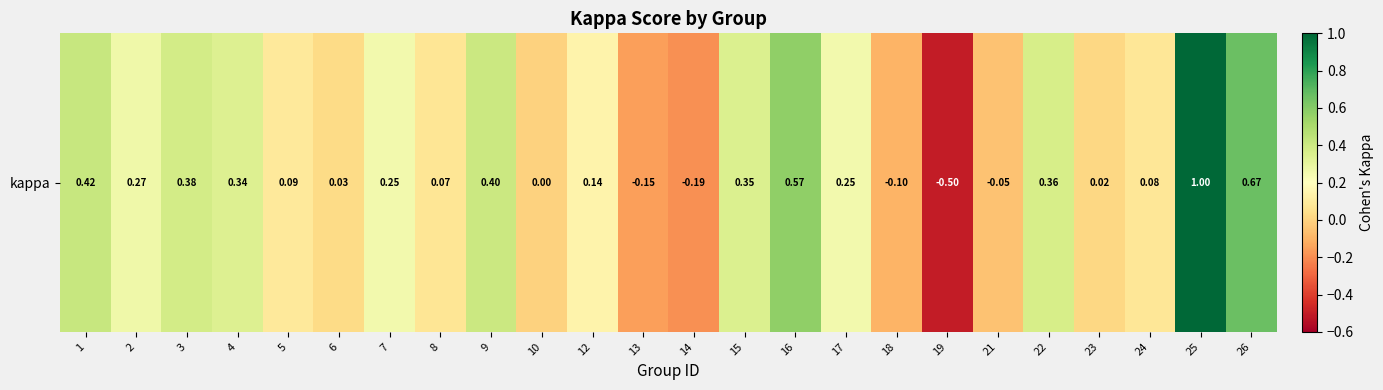

Reading left to right, transcribe all the data shown in this chart.

0.4	0.3	0.4	0.3	0.1	0.0	0.2	0.1	0.4	0.0	0.1	-0.2	-0.2	0.3	0.6	0.3	-0.1	-0.5	-0.1	0.4	0.0	0.1	1.0	0.7